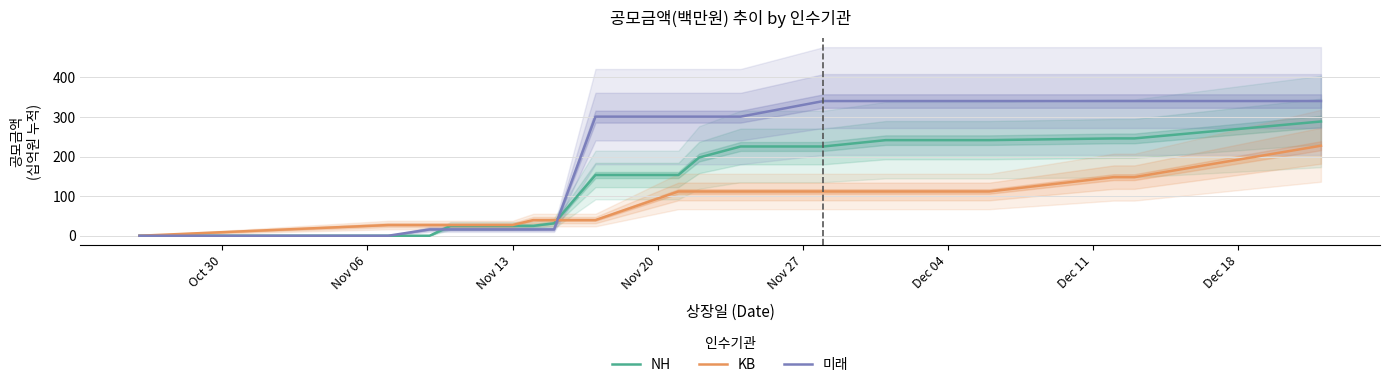

Does the chart display data point markers on the line(s)?

No